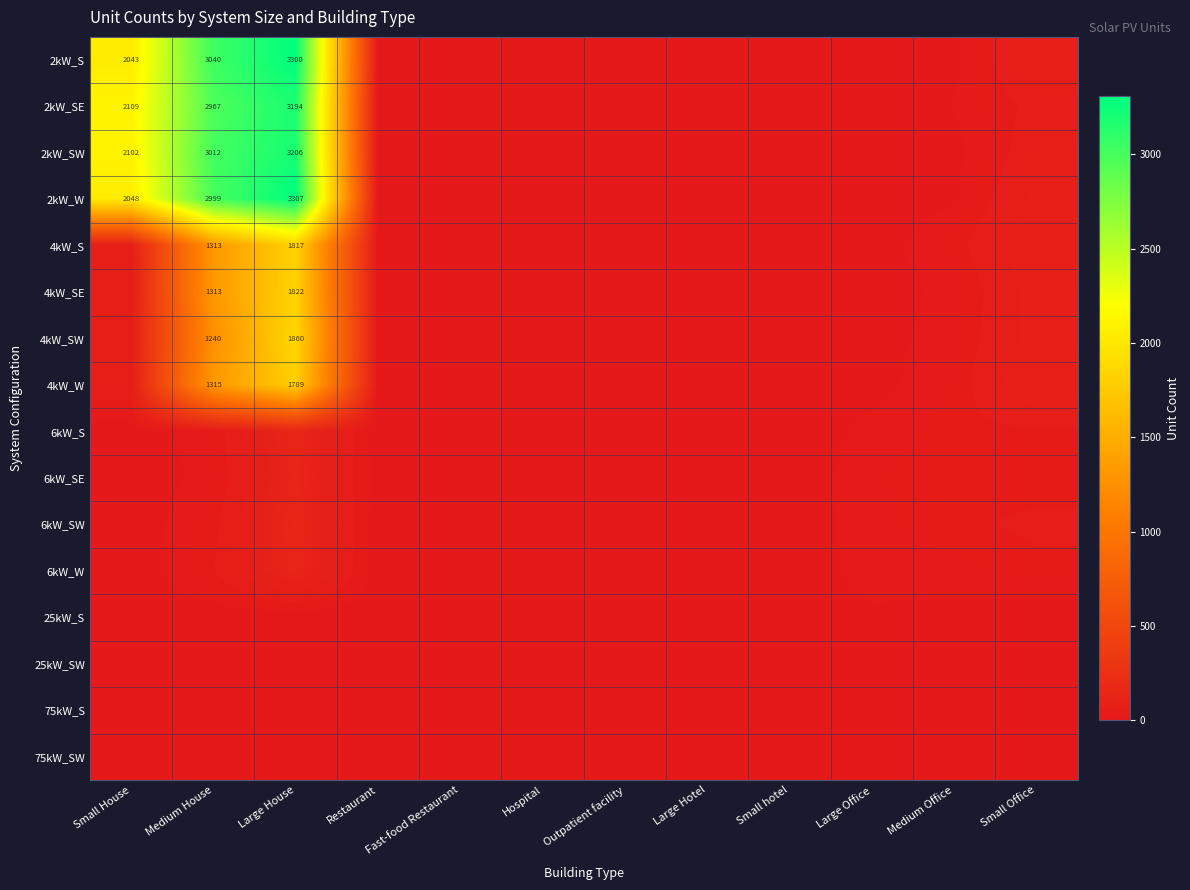

True or false: 4kW_W has a value of 1315 at Medium House.

True